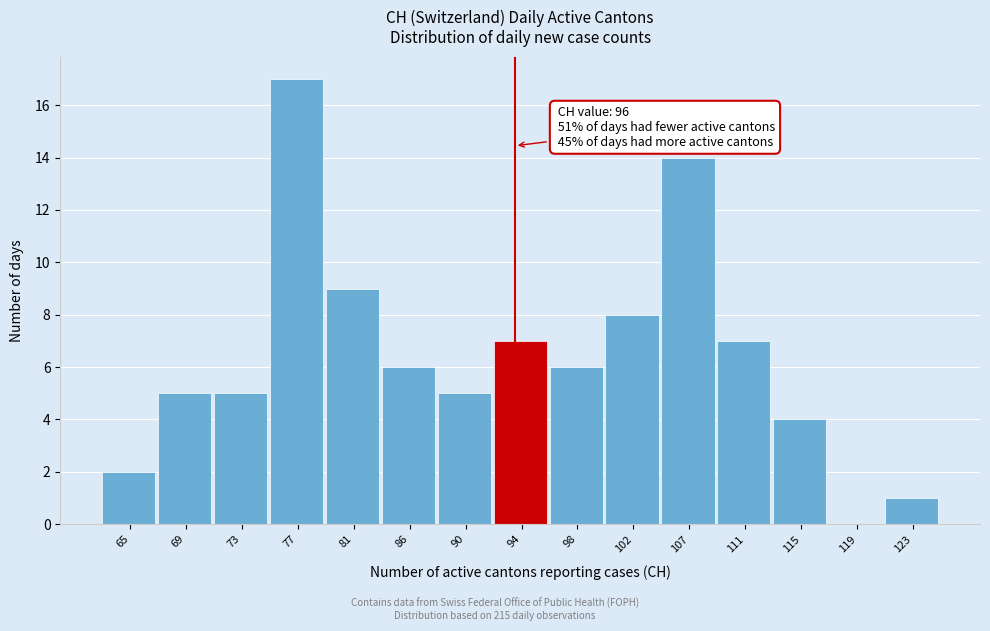

Reading right to left, list all the values displayed in this chart.

123=1	119=0	115=4	111=7	107=14	102=8	98=6	94=7	90=5	86=6	81=9	77=17	73=5	69=5	65=2